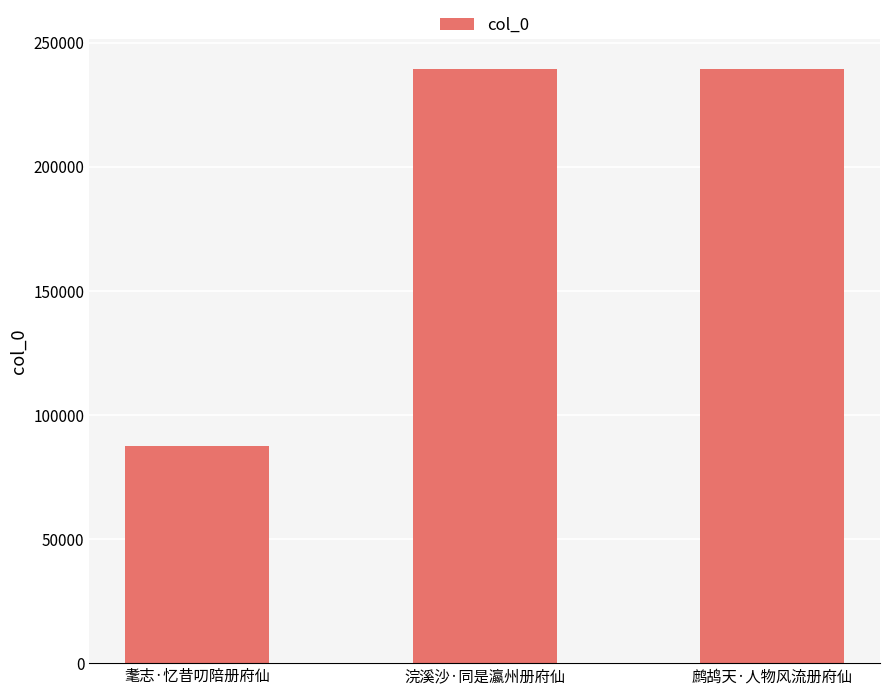

Is it true that the value at 浣溪沙·同是瀛州册府仙 is 398078?

False